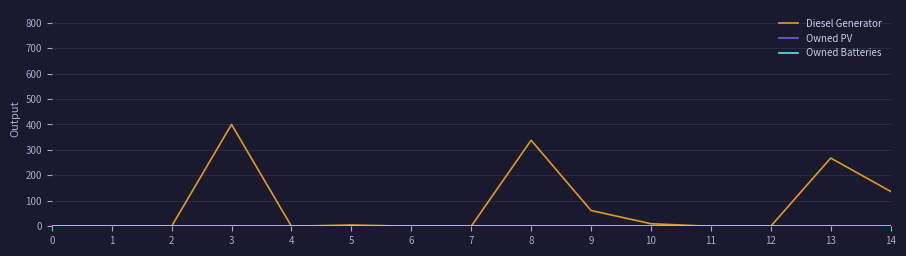

At how many categories does at least one series exceed 207?

3